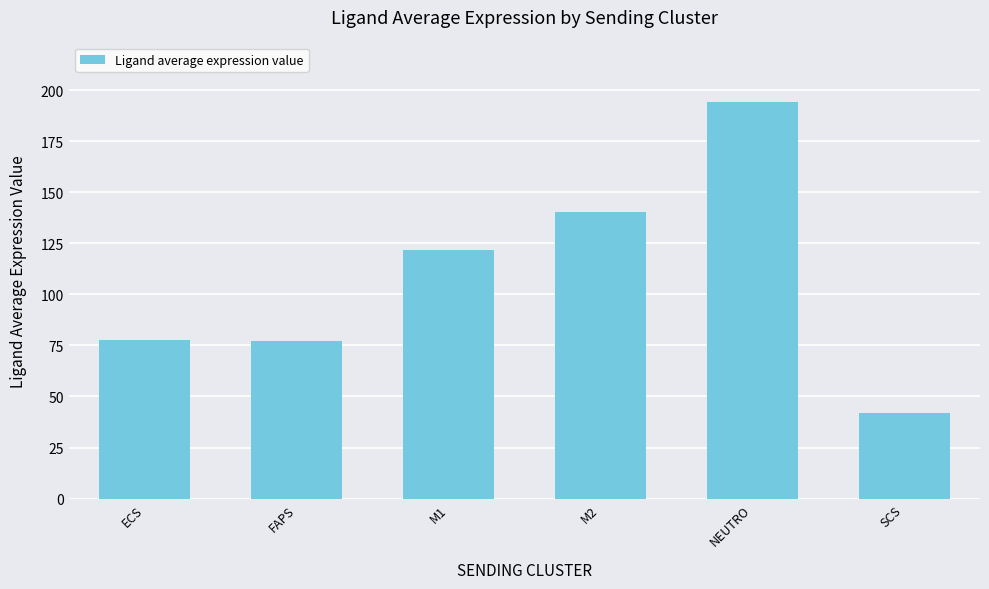

What is the sum of the values at FAPS and SCS?

119.1